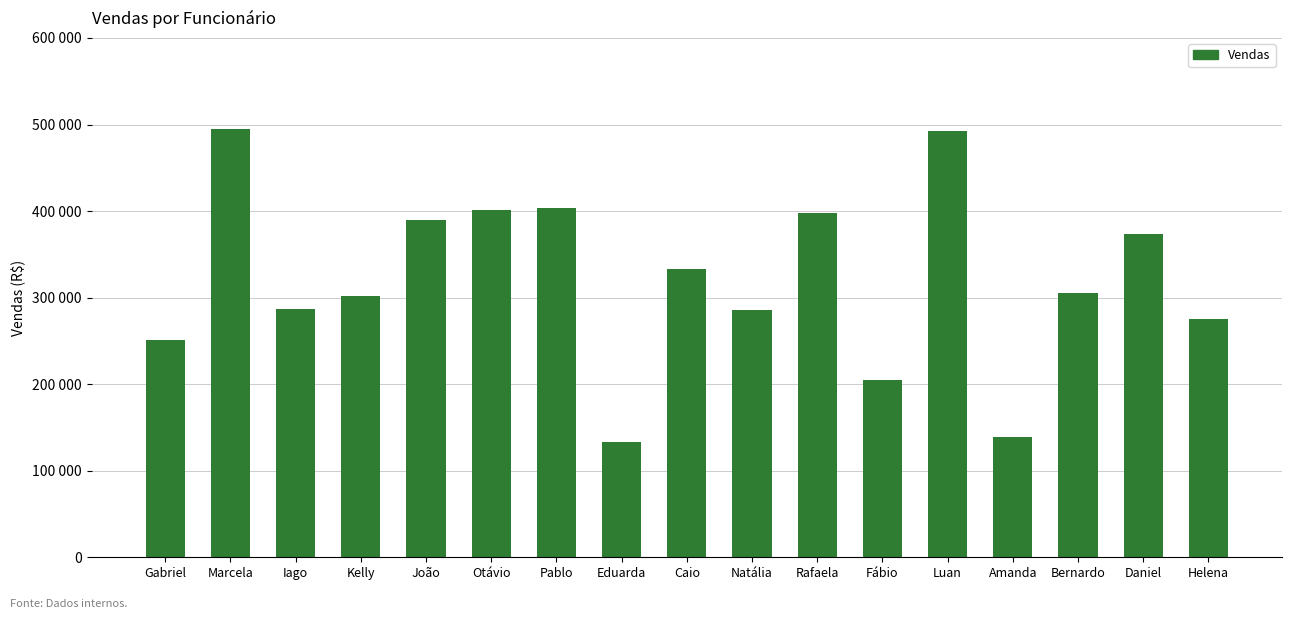

List the labels in order of value, largest first.

Marcela, Luan, Pablo, Otávio, Rafaela, João, Daniel, Caio, Bernardo, Kelly, Iago, Natália, Helena, Gabriel, Fábio, Amanda, Eduarda